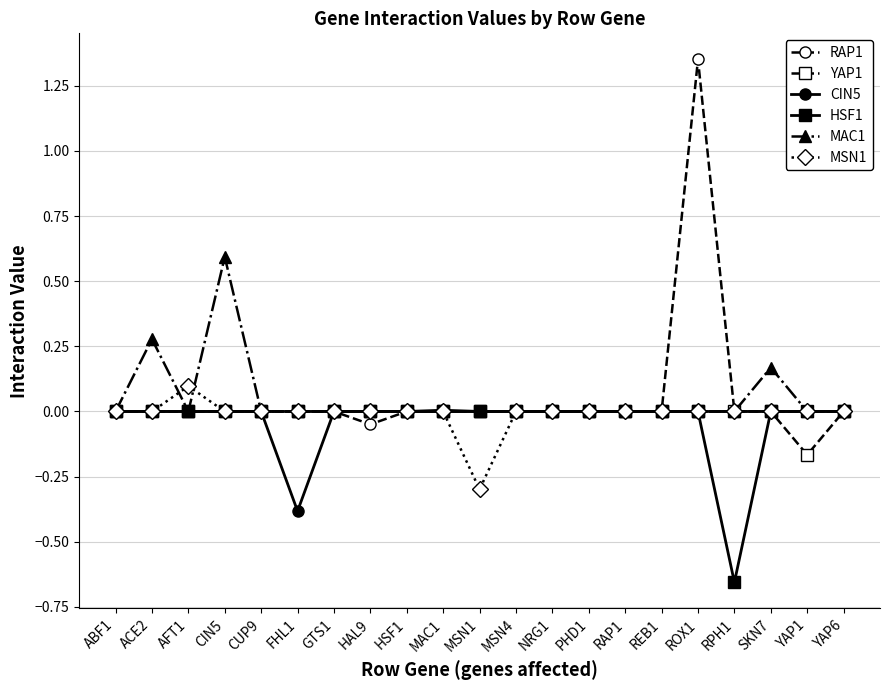

The YAP1 series shows 0.1 at ABF1. True or false?

False